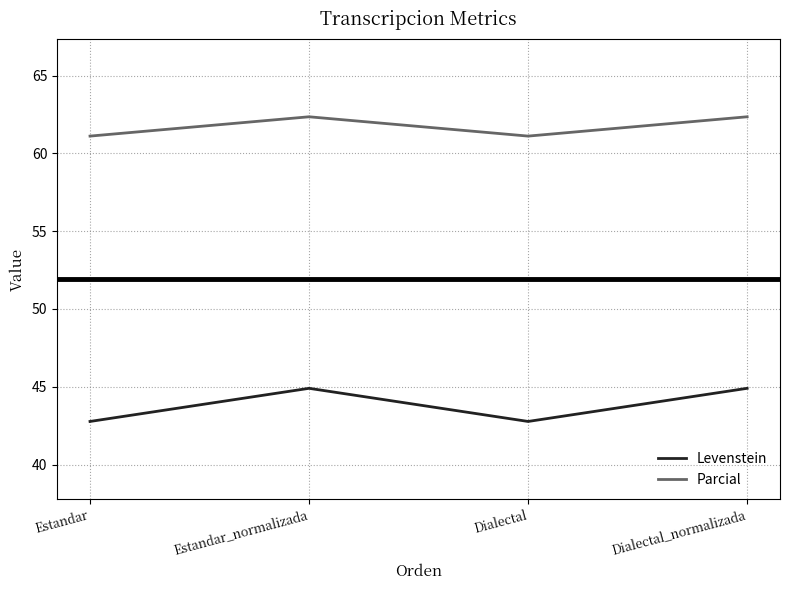

Is it true that Levenstein equals 17.8 at Estandar_normalizada?

False